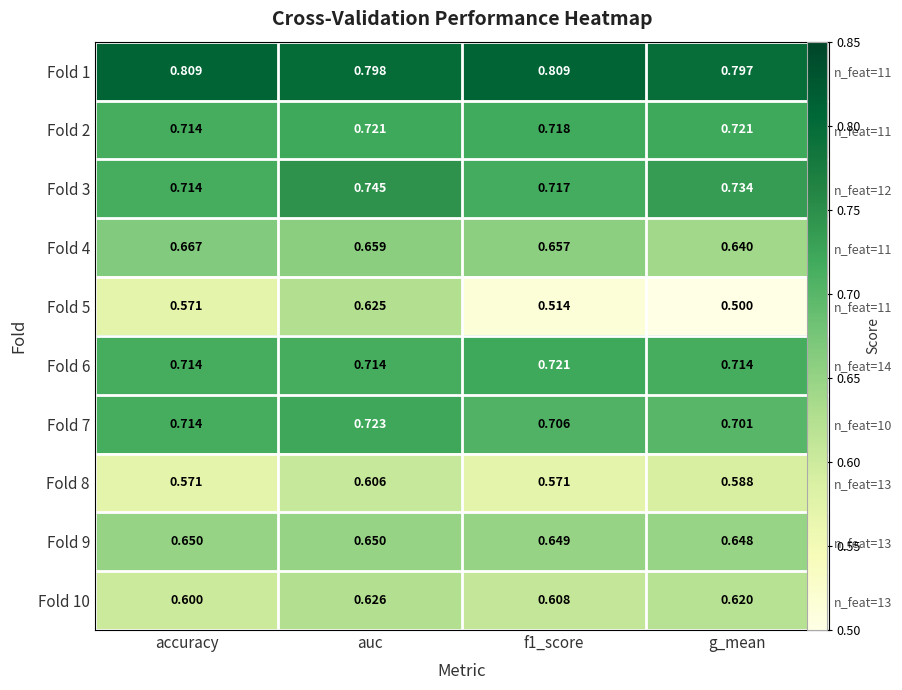

What is the difference between the highest and lowest values at f1_score?

0.3